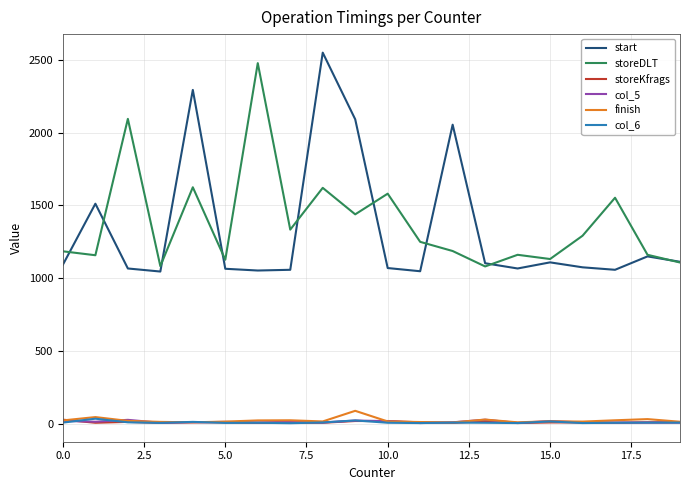

What is the difference between the maximum and minimum values in the start series?

1504